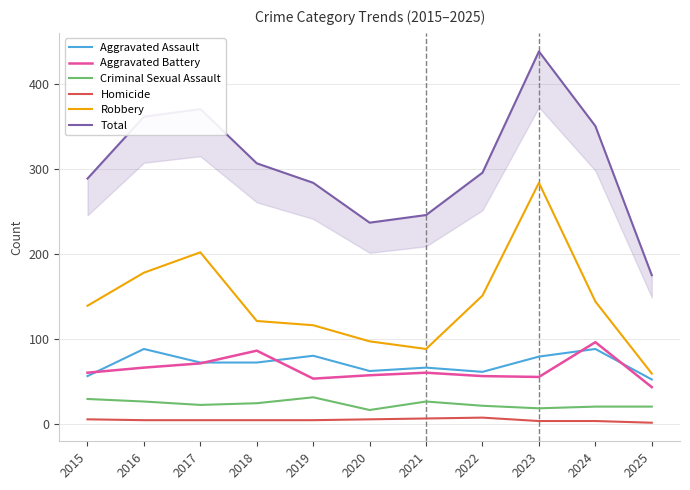

Which series has the largest total across all categories?

Total